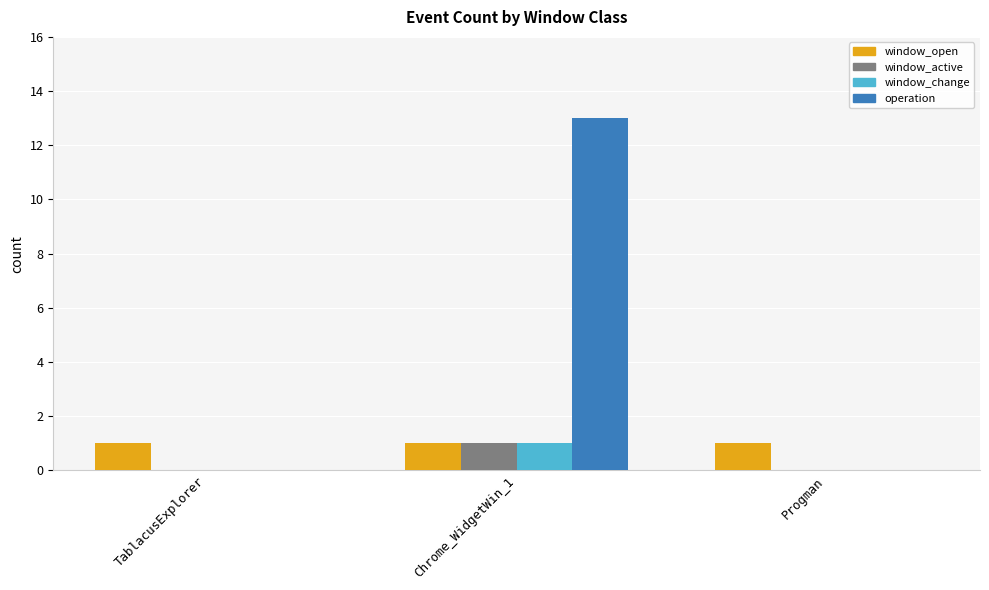

Is it true that window_open equals 1 at TablacusExplorer?

True